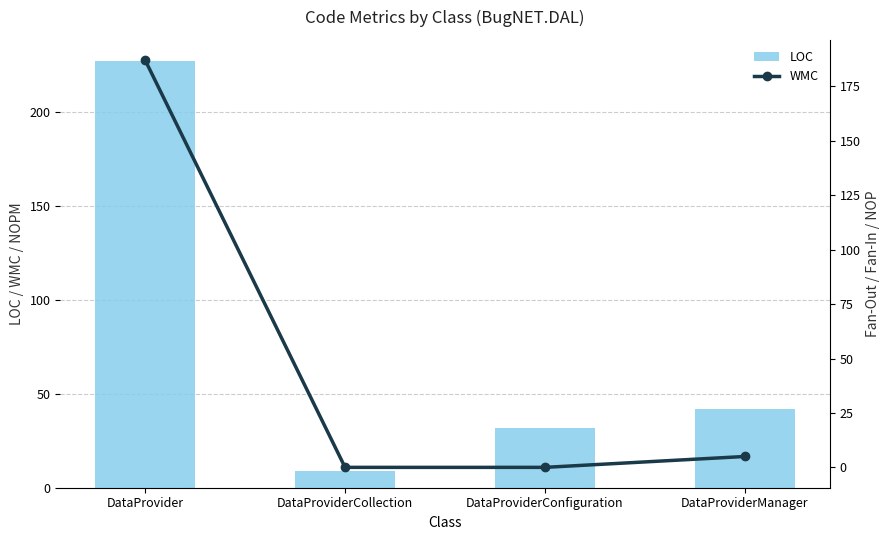

At which label does LOC reach its minimum?

DataProviderCollection